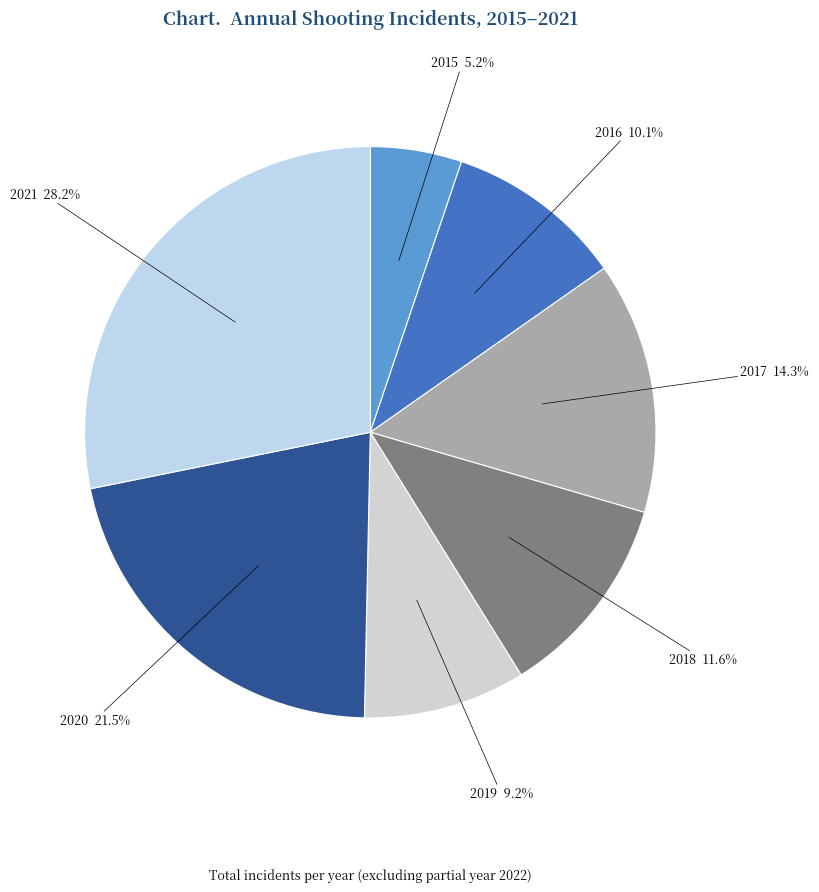

Count the number of slices in the pie.

7